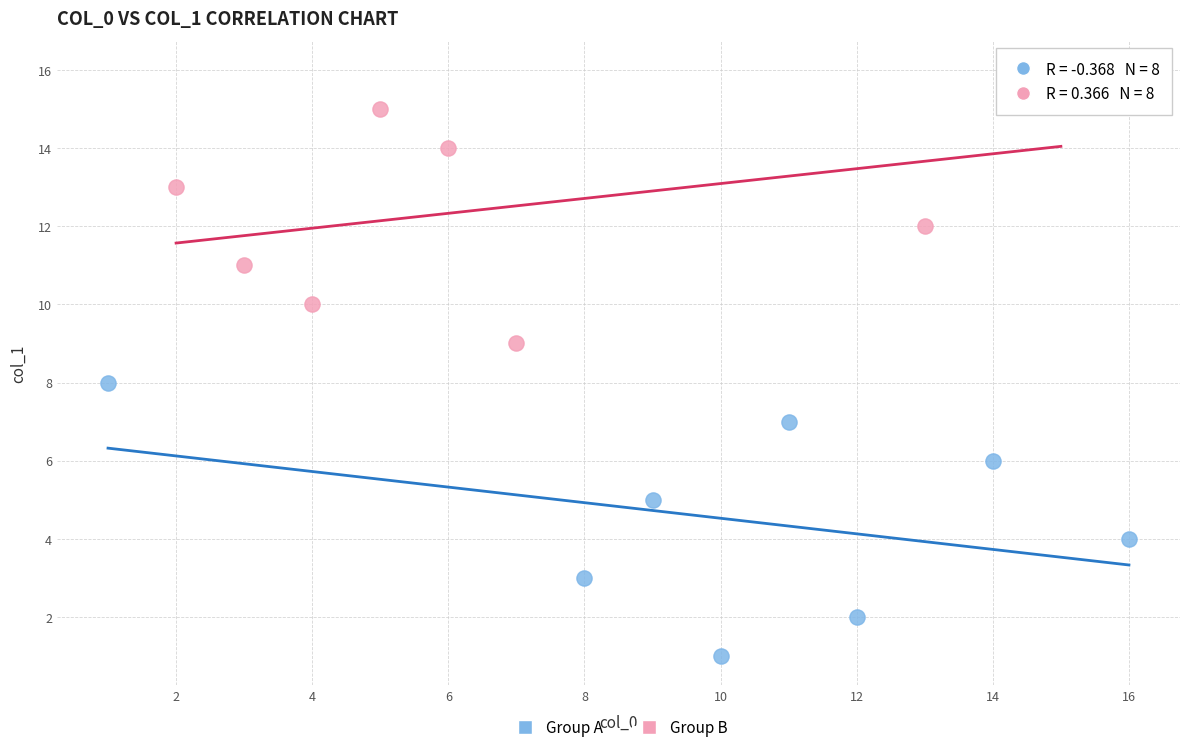

Which series reaches the minimum Y coordinate?

Group A